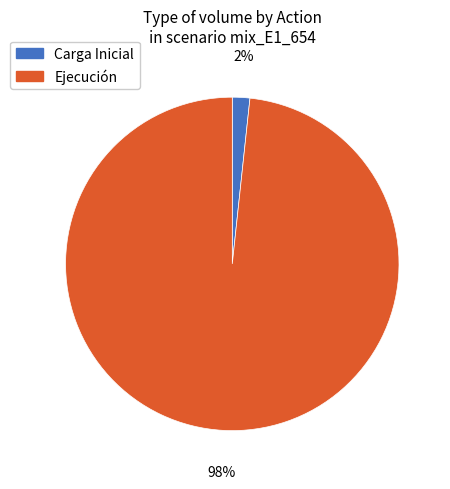

Is the sum of Carga Inicial and Ejecución greater than half?

Yes